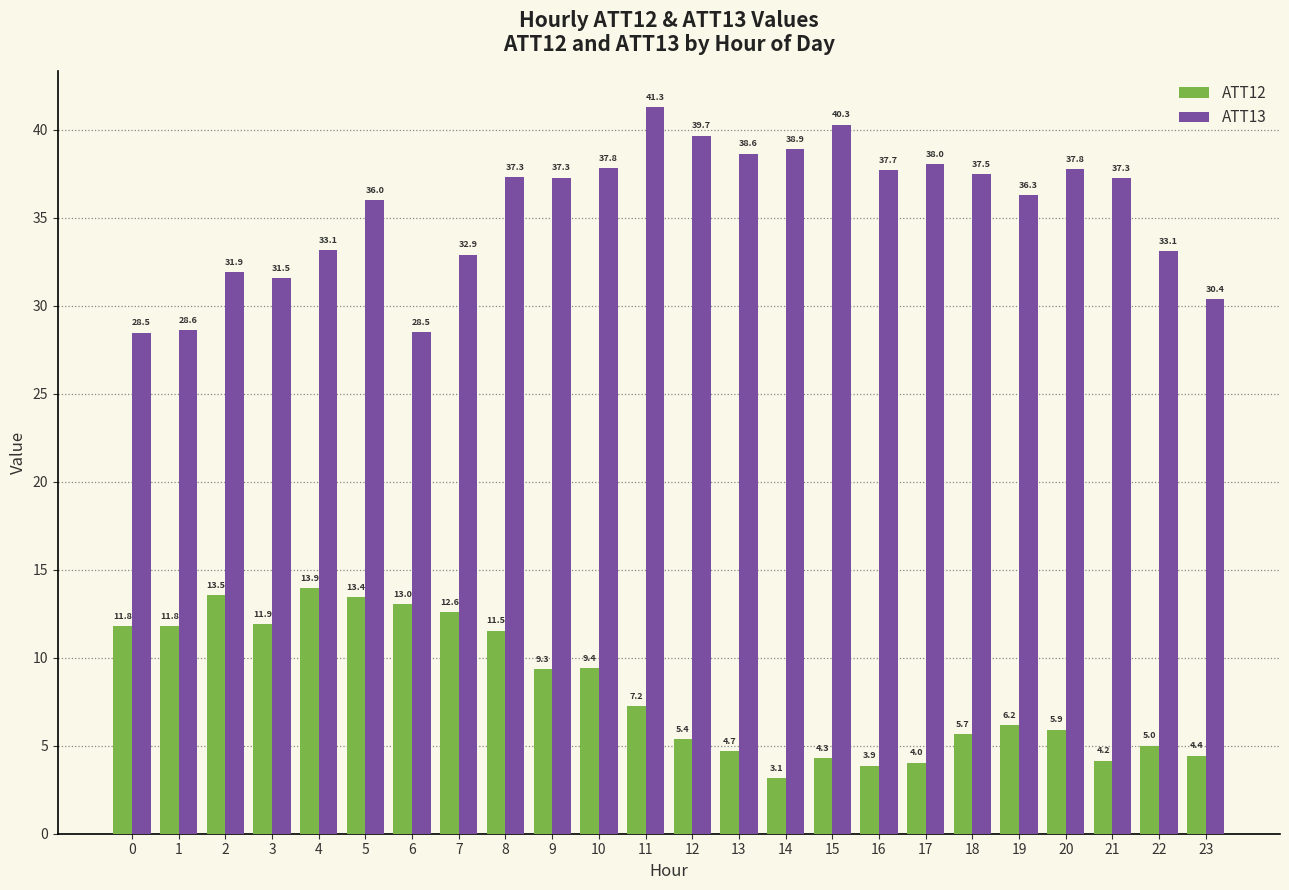

What is the greatest value displayed?

41.3